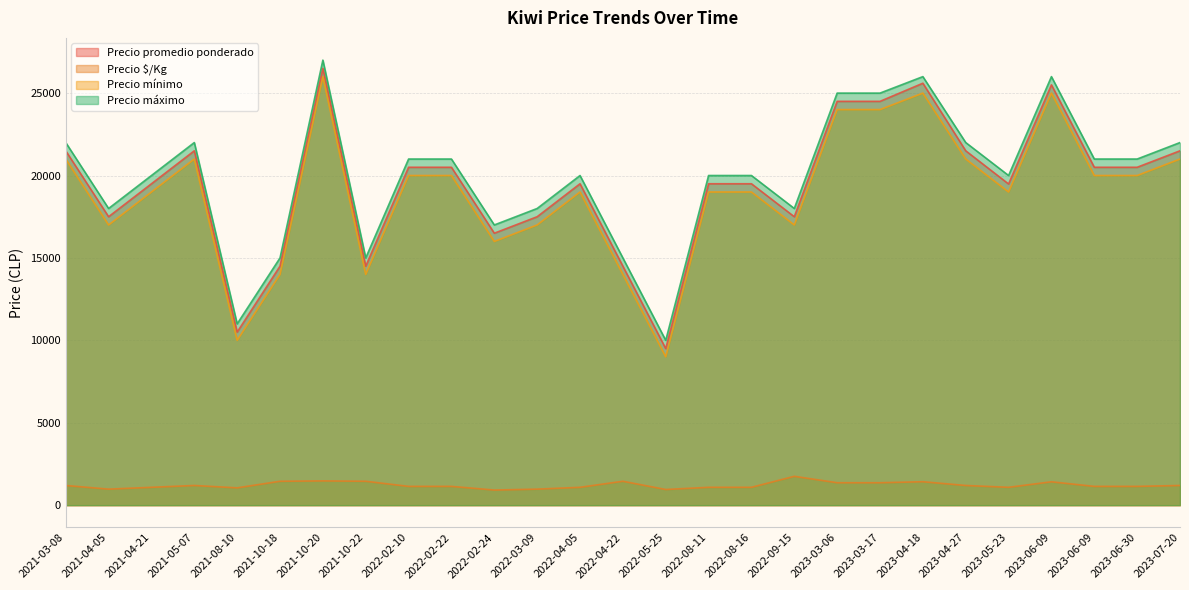

What are all the series names shown in the legend?

Precio promedio ponderado, Precio $/Kg, Precio mínimo, Precio máximo